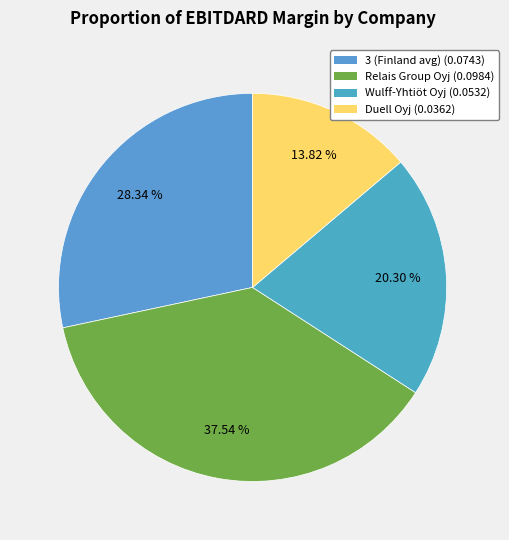

Count the number of slices in the pie.

4